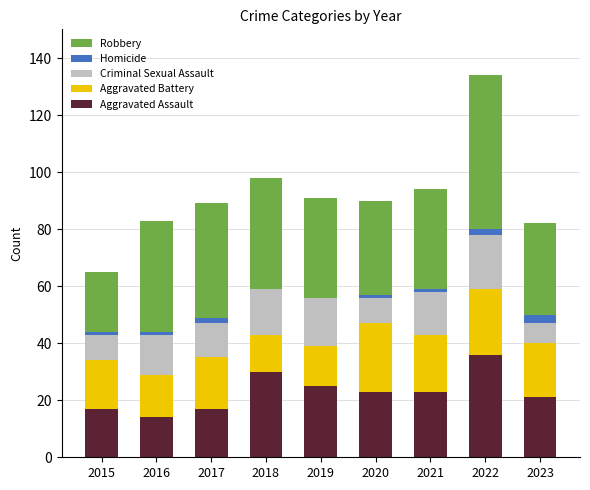

At which label does Aggravated Assault reach its peak?

2022